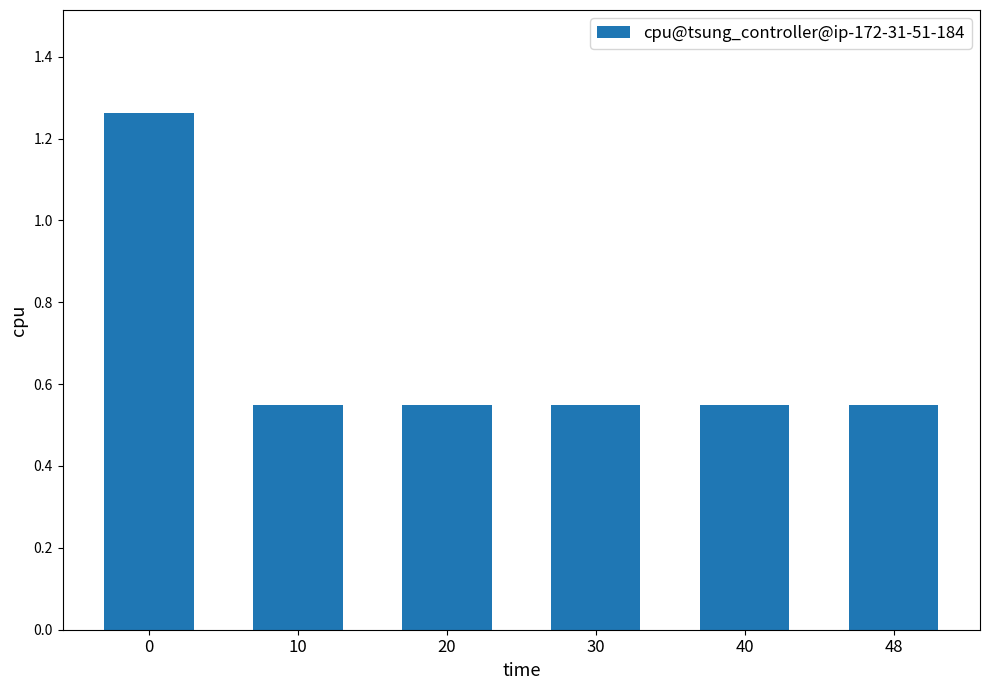

The value at 48 is 0.8. True or false?

False